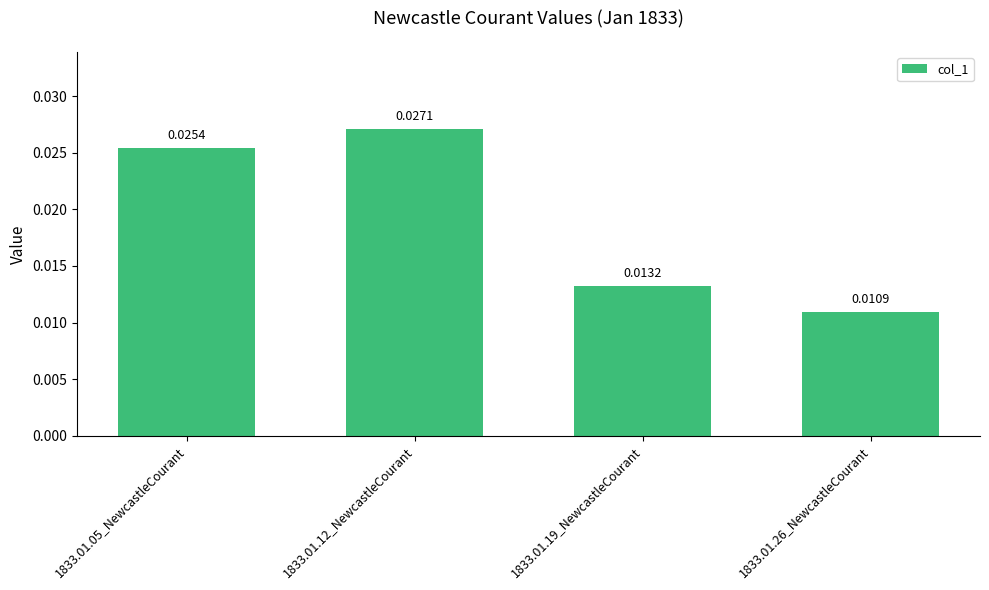

Which has a higher value, 1833.01.26_NewcastleCourant or 1833.01.12_NewcastleCourant?

1833.01.12_NewcastleCourant